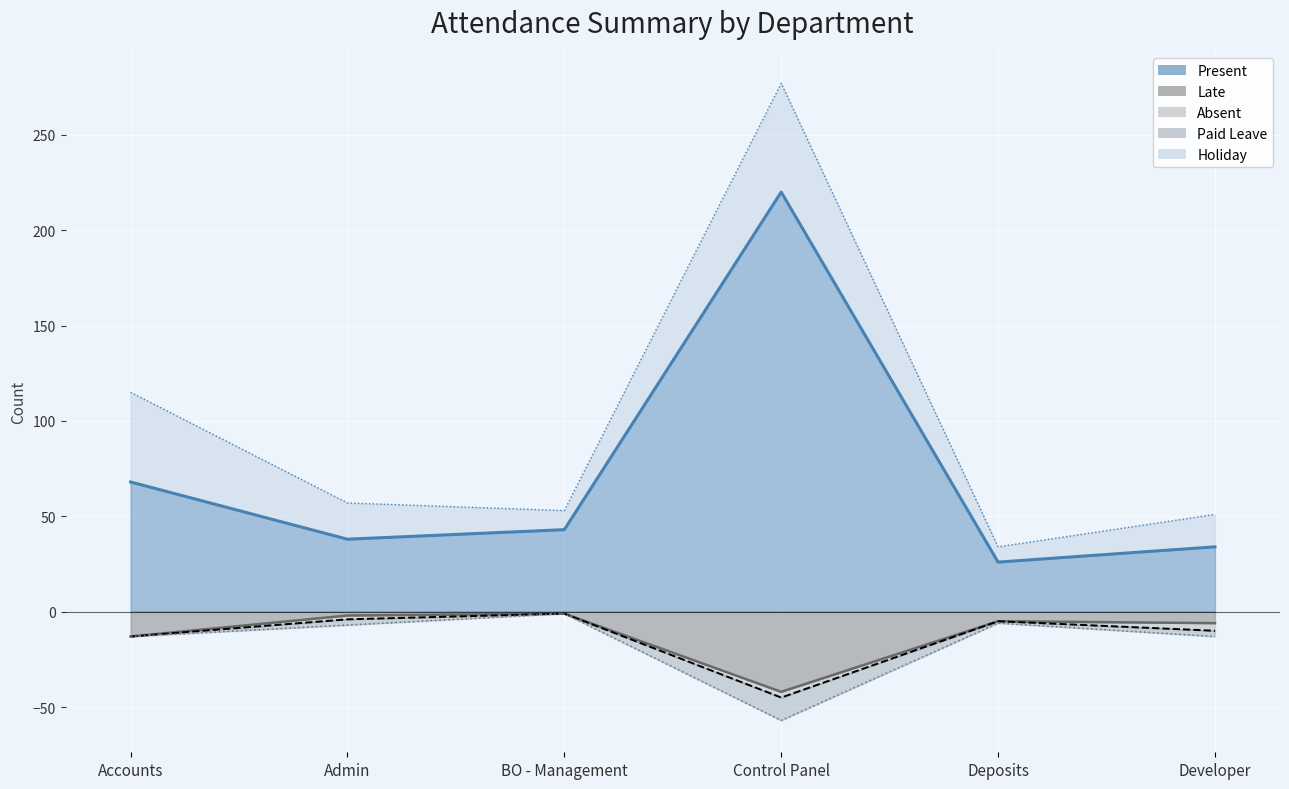

Where is the data nearest to the value -23?

Accounts